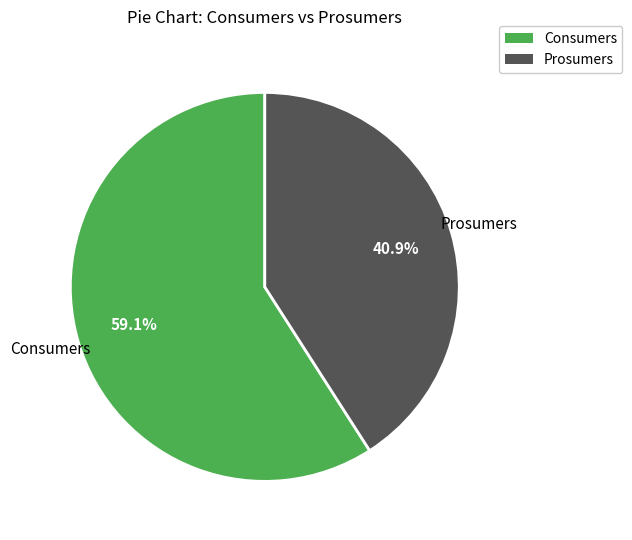

Between Prosumers and Consumers, which is larger?

Consumers